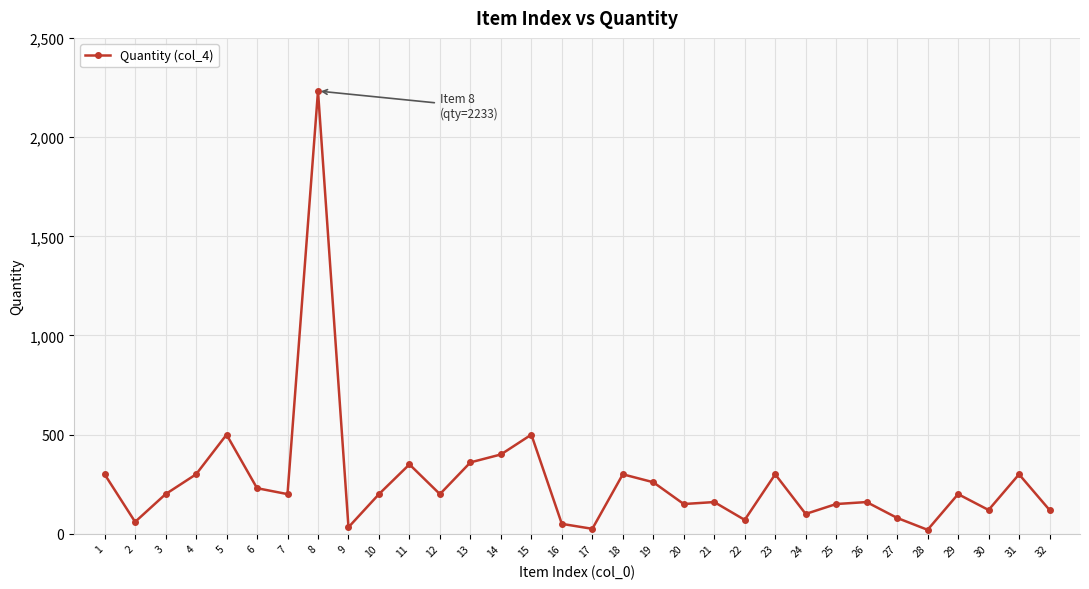

What is the maximum value shown in the chart?

2233